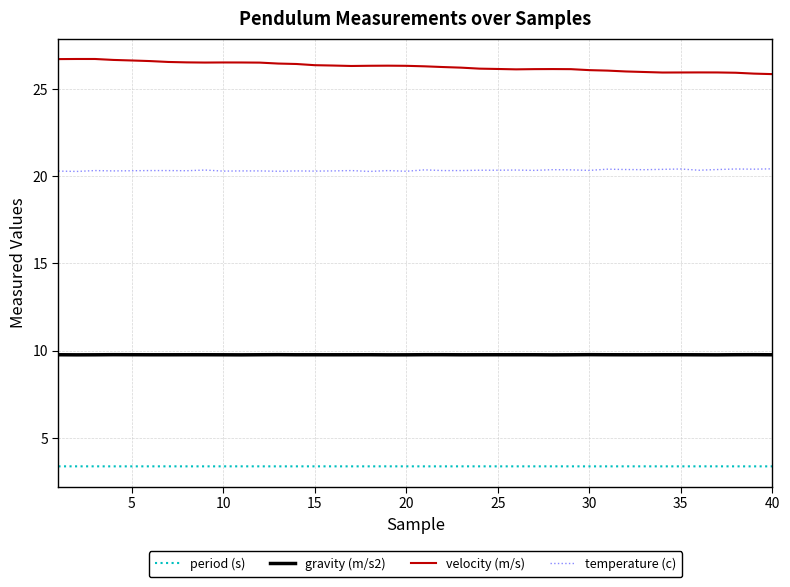

Is this an area chart (filled region under the line)?

No